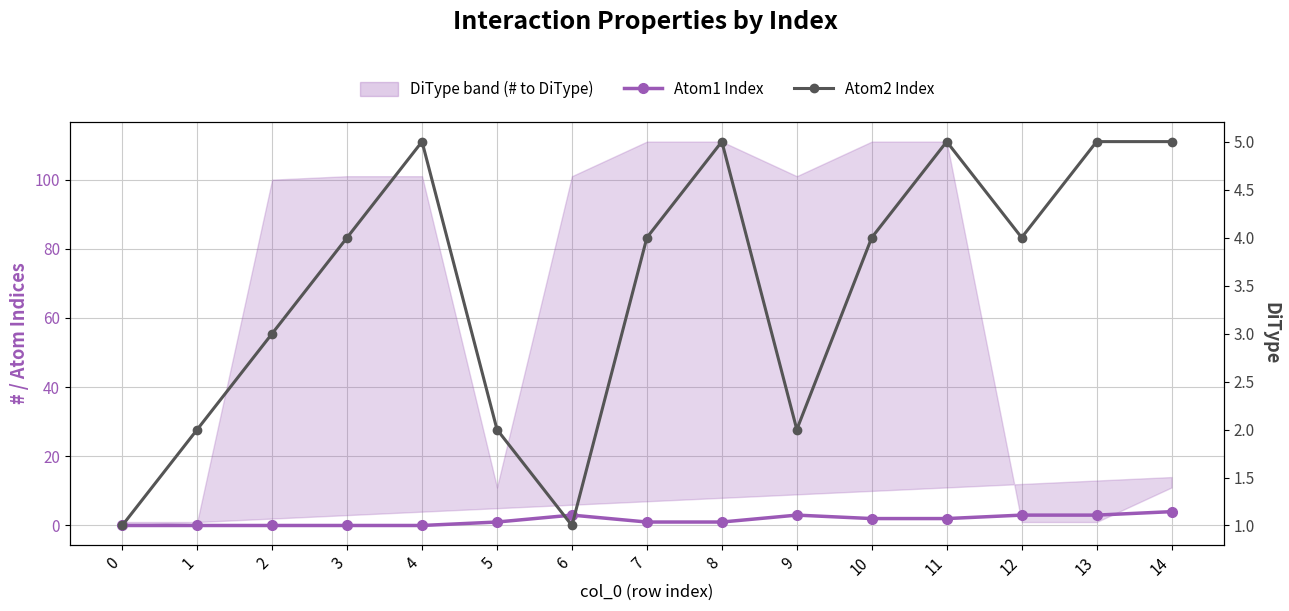

What is the sum of all Atom2 Index values?

52